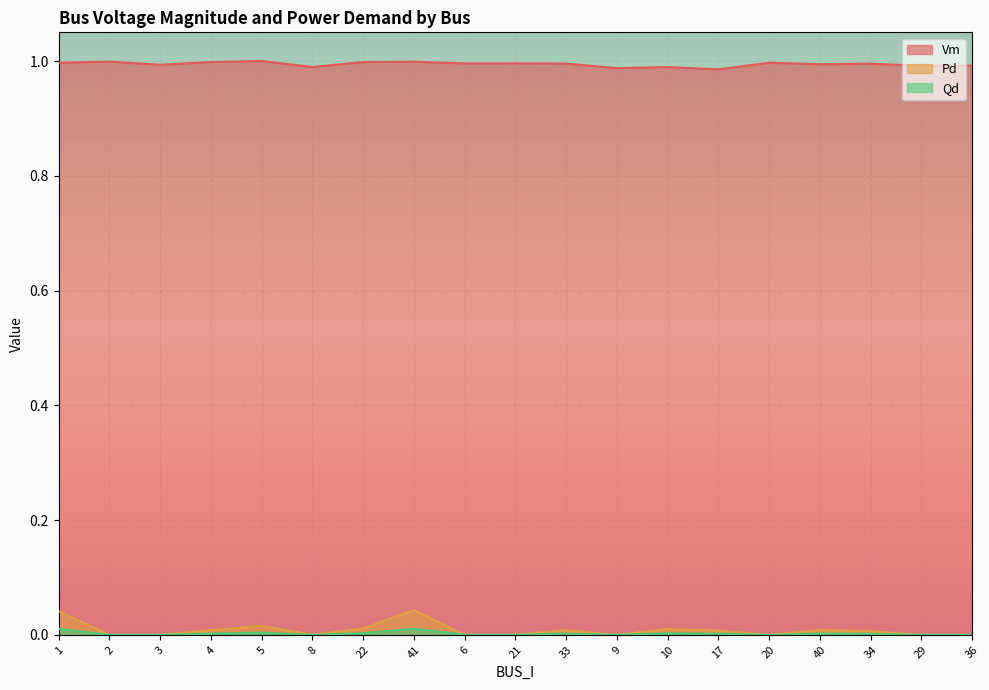

True or false: Qd and Vm intersect in this chart.

False